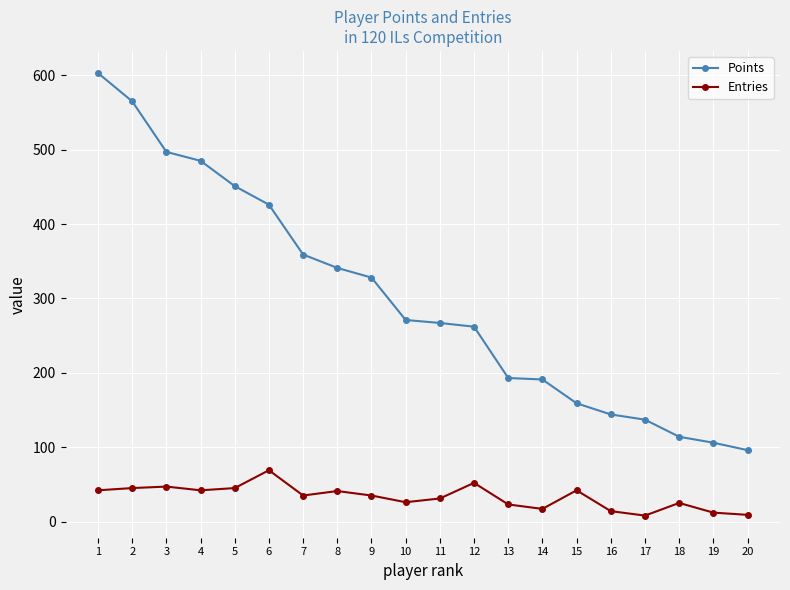

What is the value of the Points point at the 7th from the left?

359